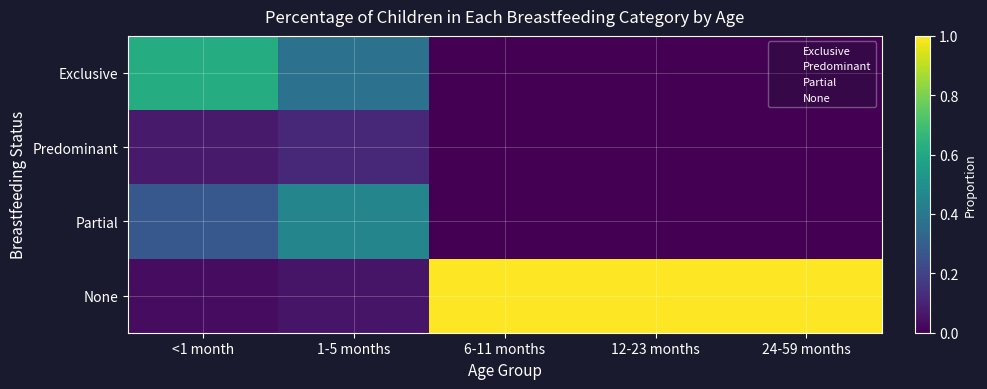

Reading right to left, list all the values displayed in this chart.

Exclusive: 24-59 months=0.0	12-23 months=0.0	6-11 months=0.0	1-5 months=0.4	<1 month=0.6
Predominant: 24-59 months=0.0	12-23 months=0.0	6-11 months=0.0	1-5 months=0.1	<1 month=0.1
Partial: 24-59 months=0.0	12-23 months=0.0	6-11 months=0.0	1-5 months=0.5	<1 month=0.3
None: 24-59 months=1.0	12-23 months=1.0	6-11 months=1.0	1-5 months=0.1	<1 month=0.0